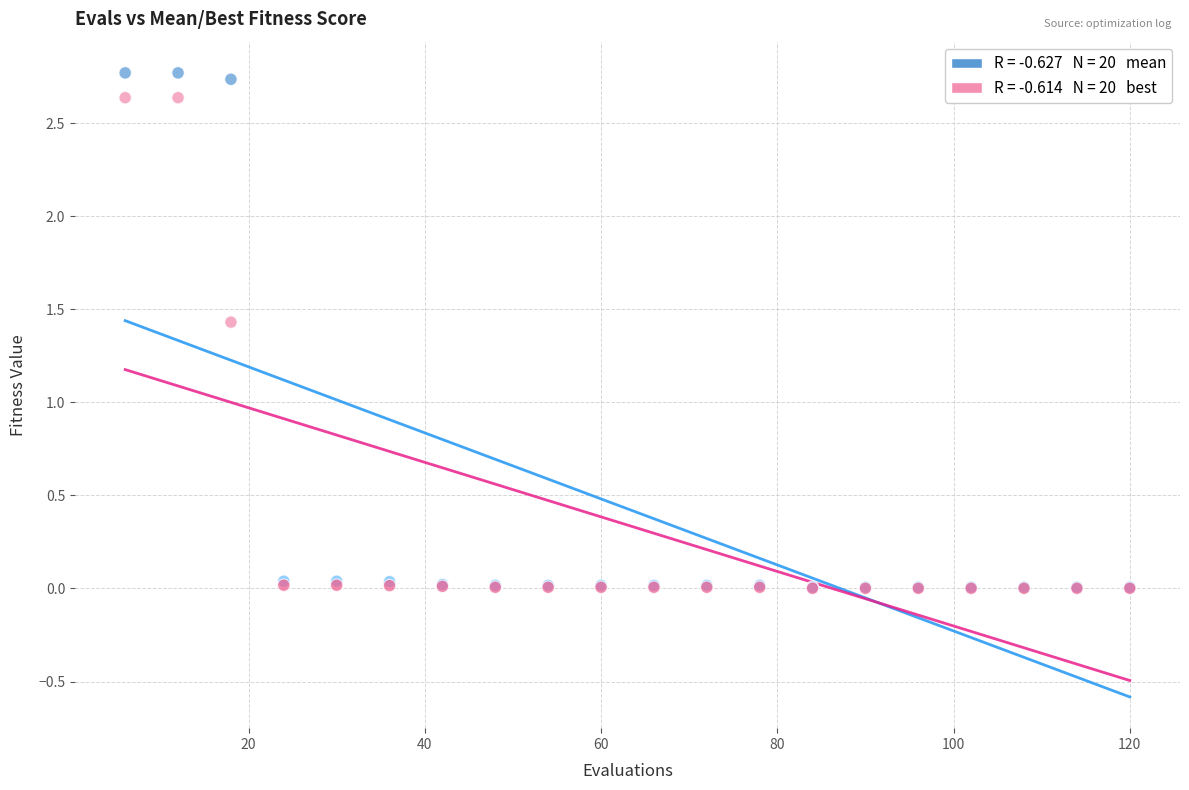

Across all series, what Y value is closest to 1?

1.4